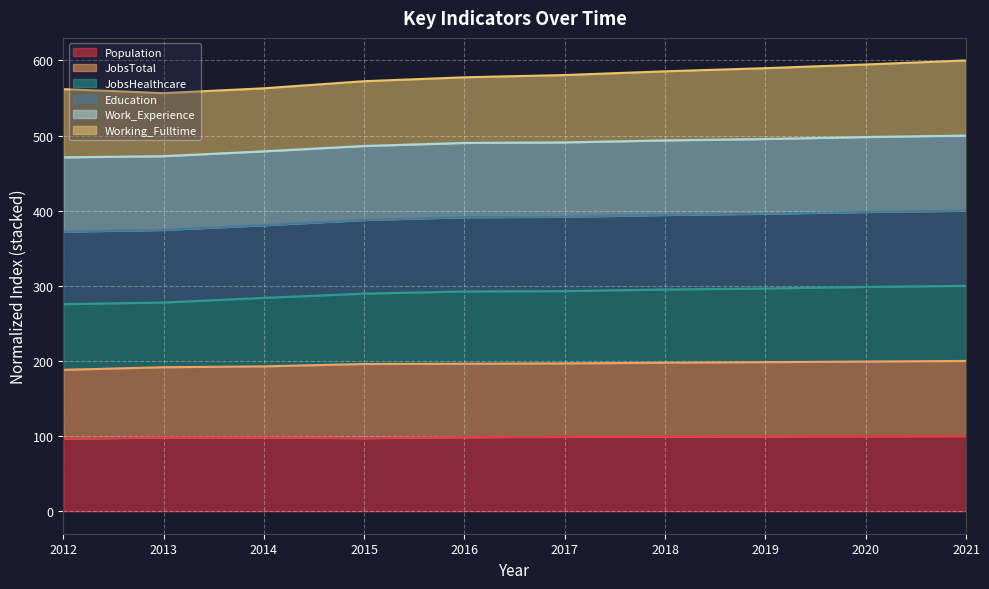

What is the difference between the Population values at 2017 and 2016?

0.4